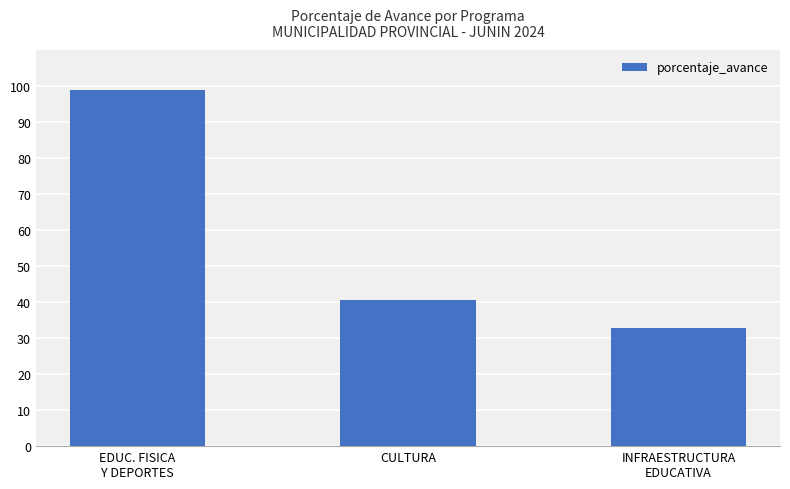

Rank the categories by value from lowest to highest.

INFRAESTRUCTURA
EDUCATIVA, CULTURA, EDUC. FISICA
Y DEPORTES